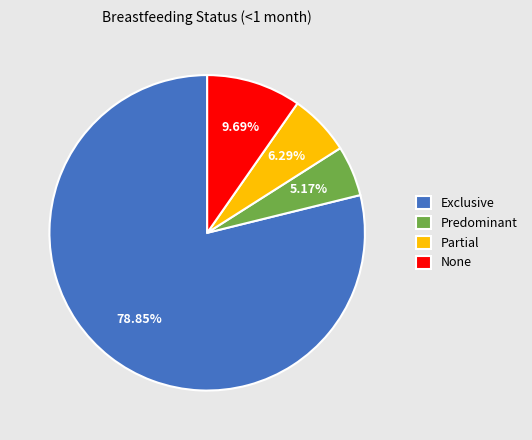

Is it true that Partial is 6% of the pie?

True